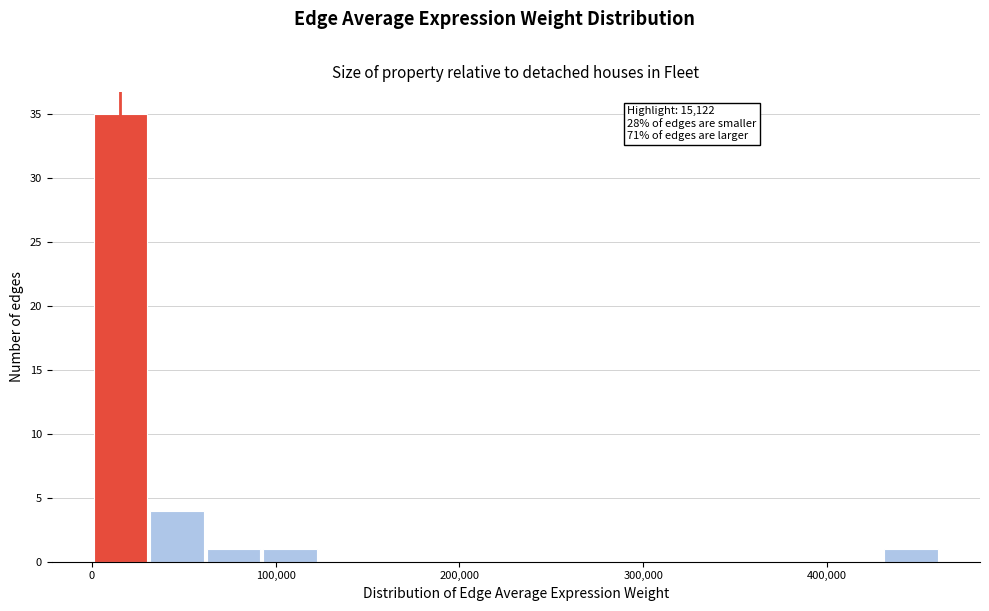

Read against the x-axis, roughly where is the centre of the tallest bar?

20000